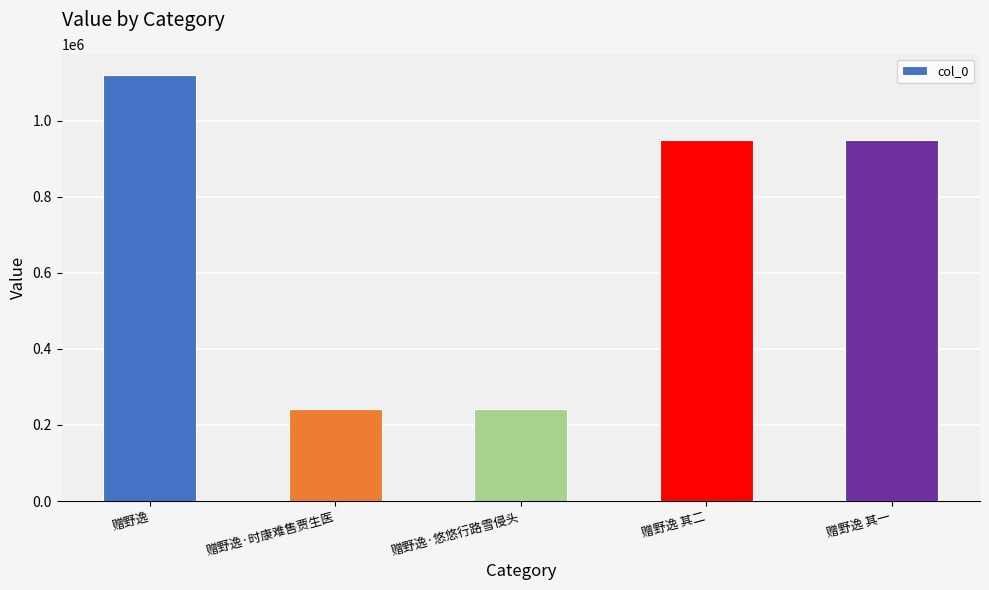

What is the label of the 1st bar from the left?

赠野逸